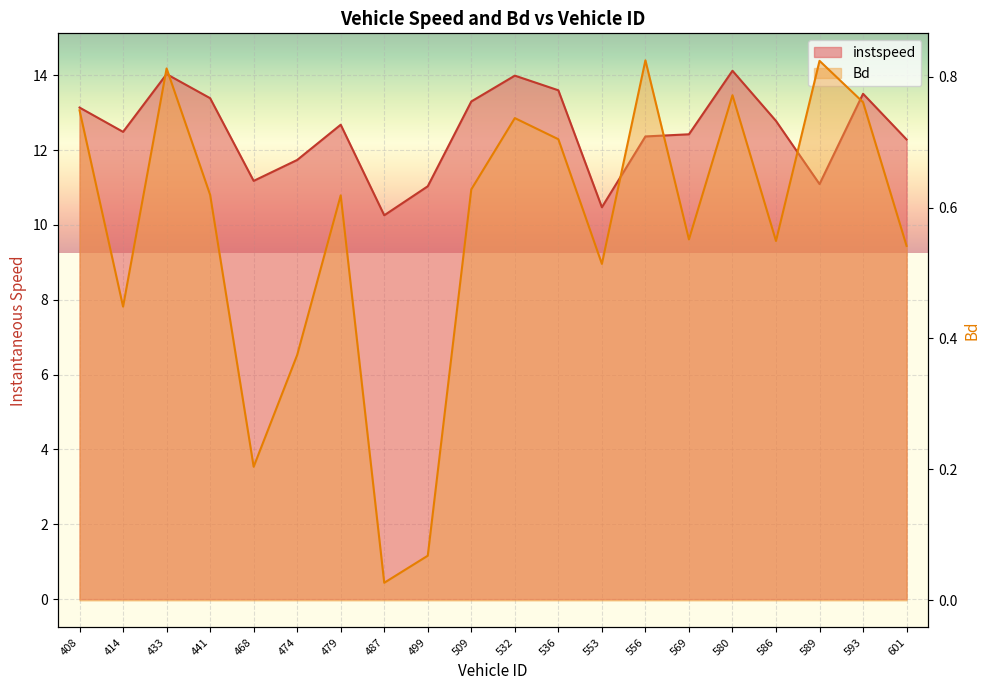

True or false: instspeed and Bd cross at least once.

False